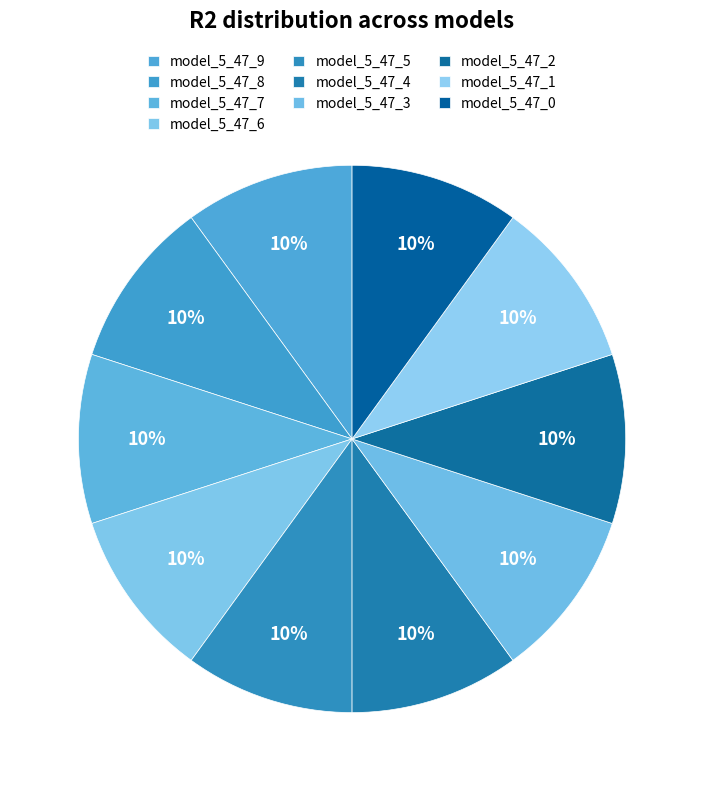

Count the number of slices in the pie.

10